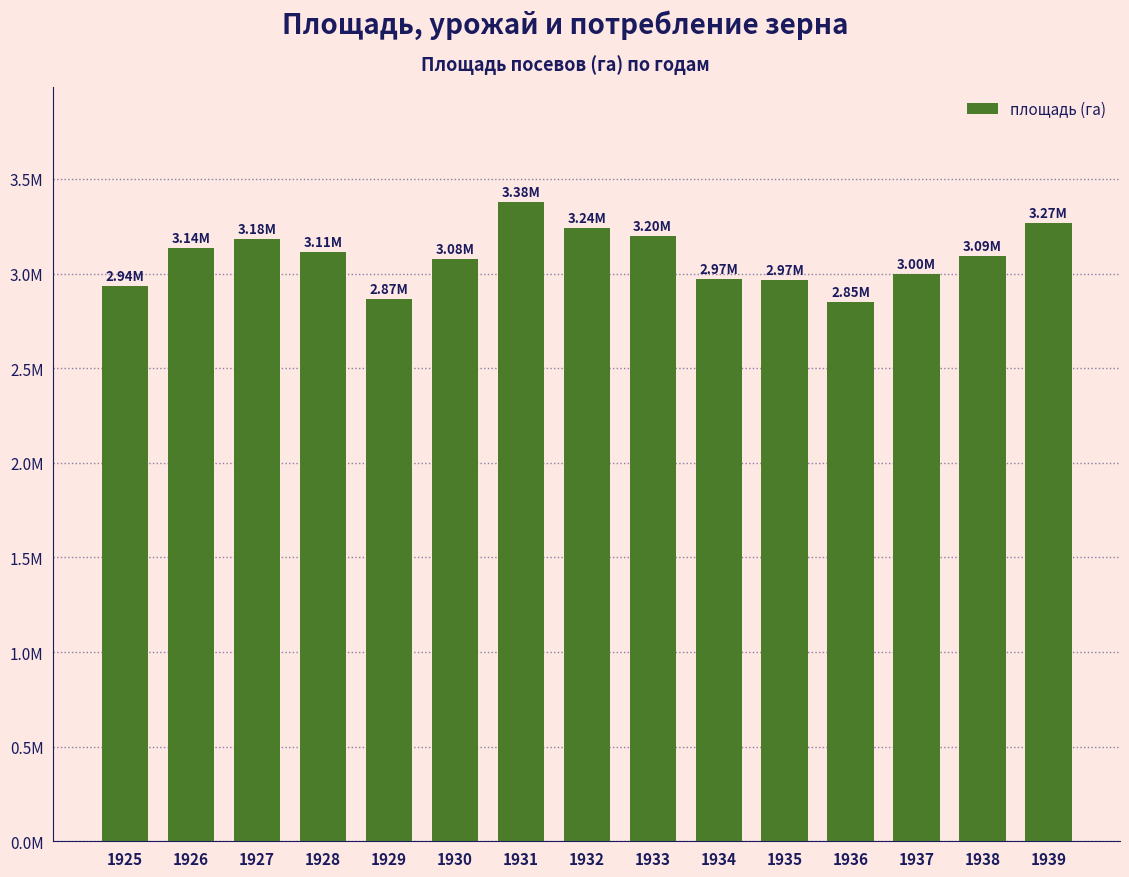

Between 1926 and 1937, which is larger?

1926